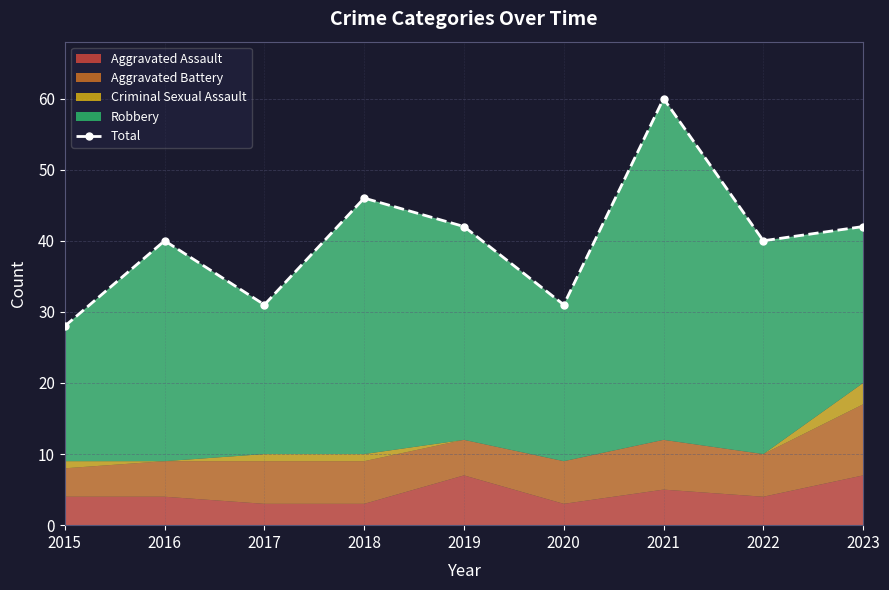

Rank the categories by value from lowest to highest.

2015, 2017, 2020, 2016, 2022, 2019, 2023, 2018, 2021